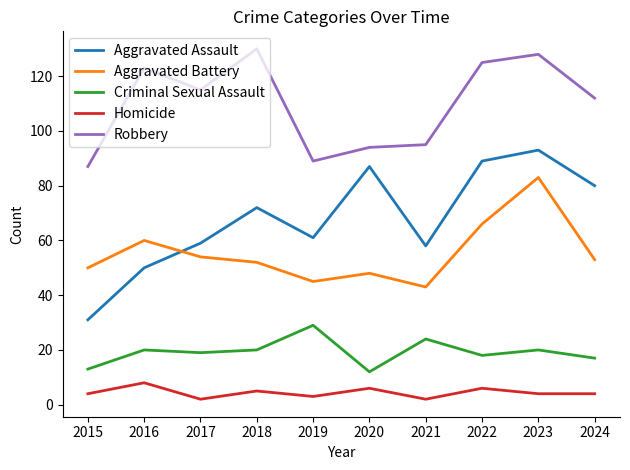

At which label does Robbery reach its peak?

2018